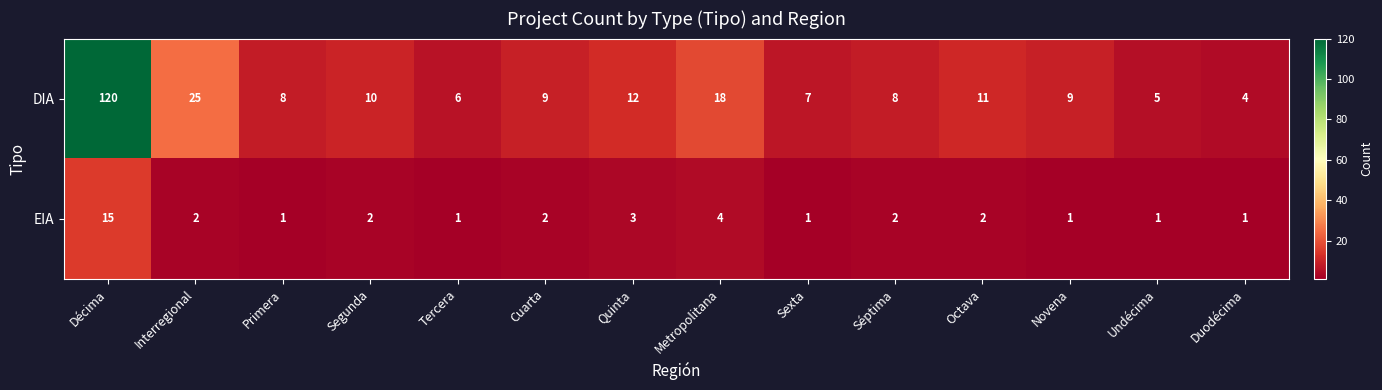

What is the total value across all series at Sexta?

8